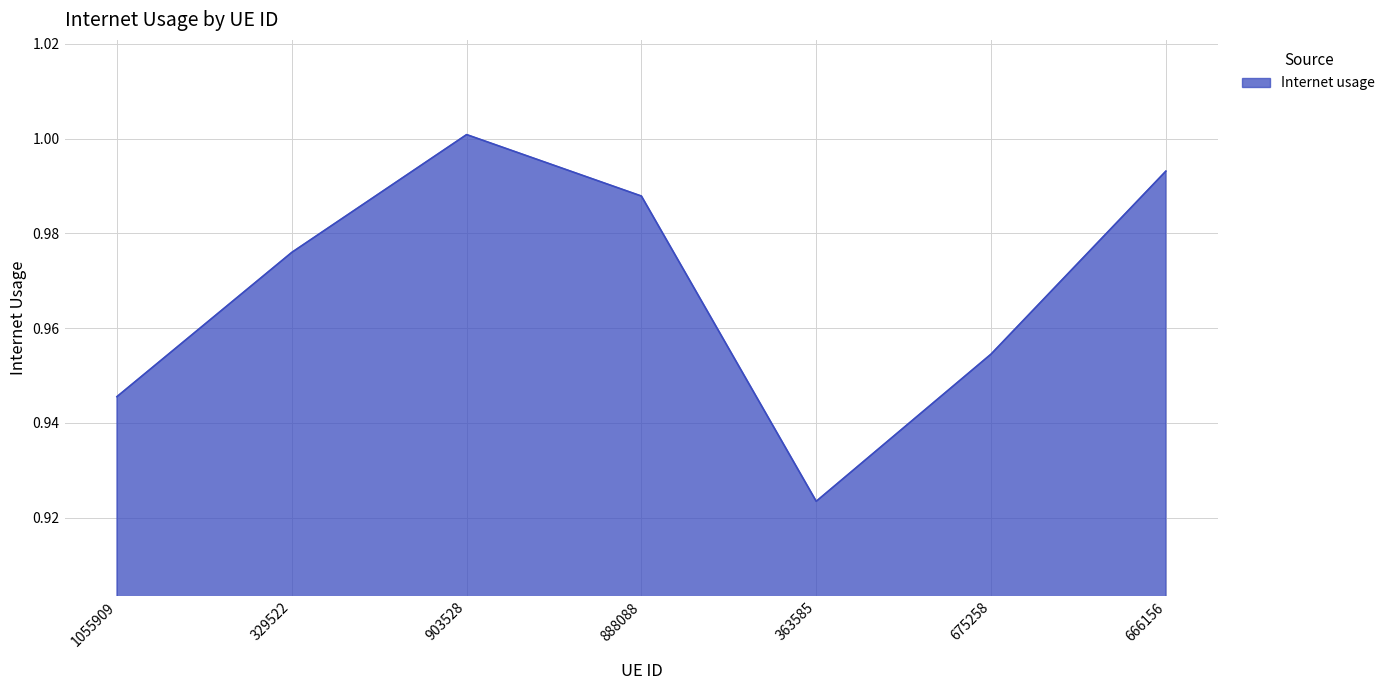

Rank the categories by value from highest to lowest.

903528, 666156, 888088, 329522, 675258, 1055909, 363585